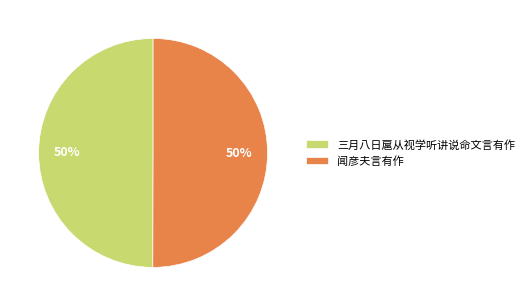

To the nearest percent, what is the average slice percentage?

50%